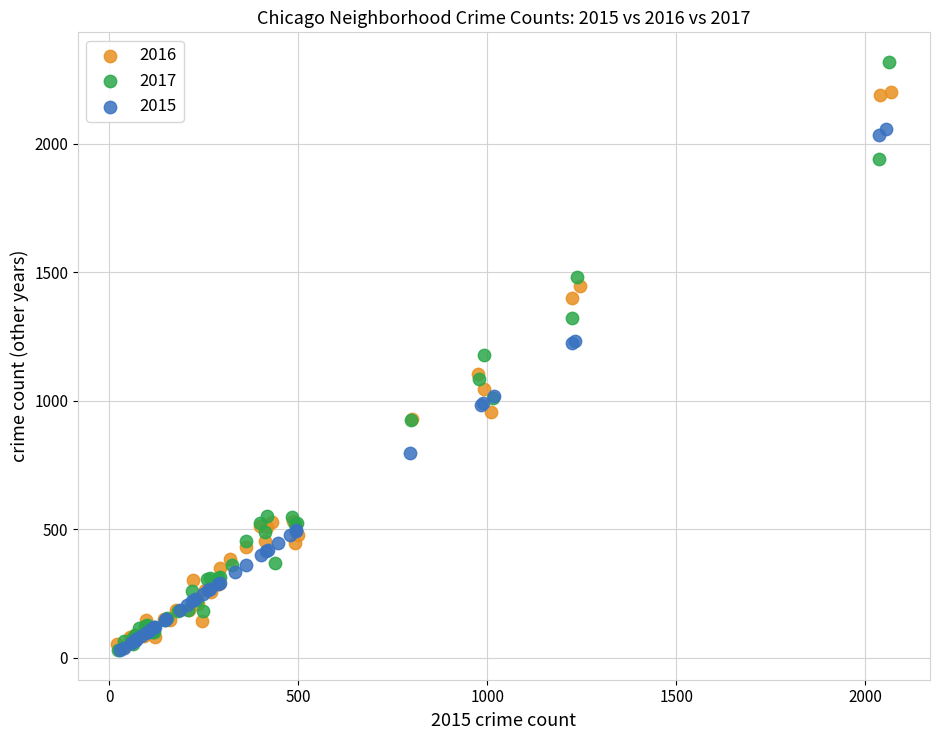

Which series reaches the maximum Y coordinate?

2017